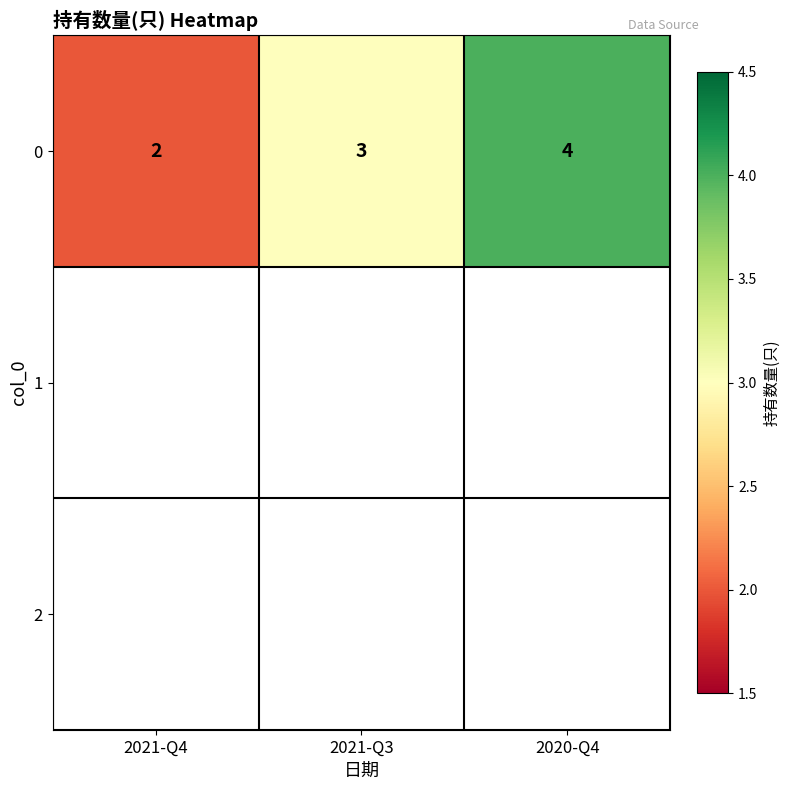

What is the difference between the maximum and minimum values?

2